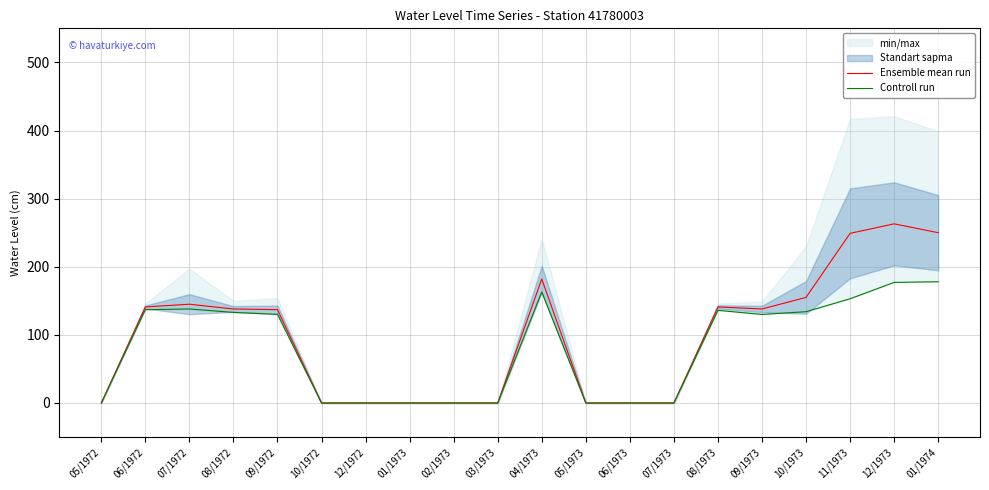

What is the label of the 16th point from the left?

09/1973